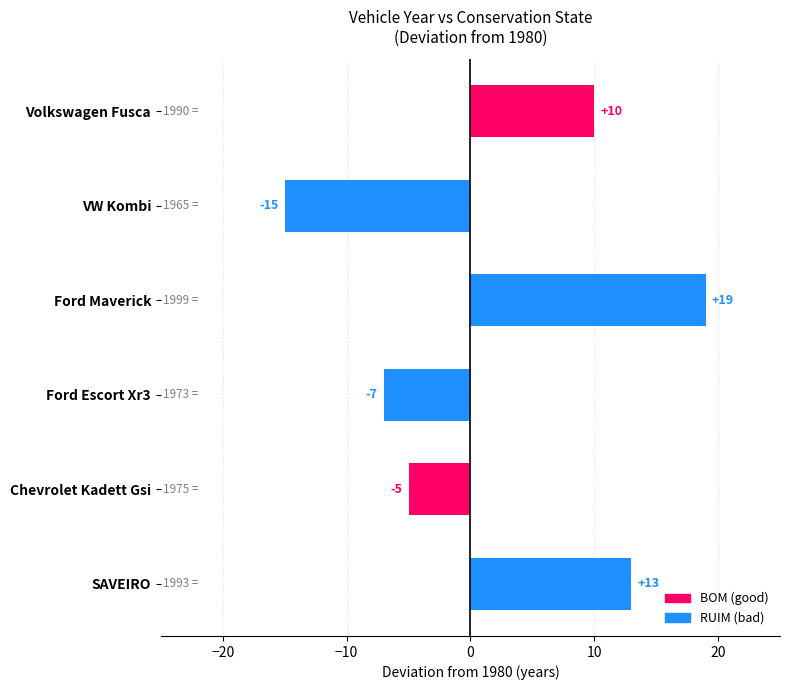

List the labels in order of value, smallest first.

VW Kombi, Ford Escort Xr3, Chevrolet Kadett Gsi, Volkswagen Fusca, SAVEIRO, Ford Maverick